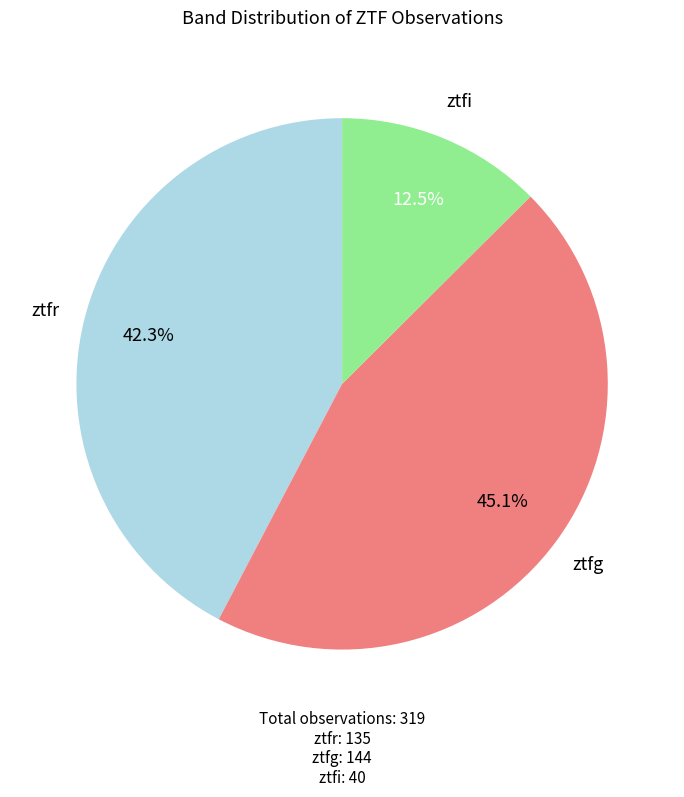

To the nearest percent, what is the combined percentage of ztfi and ztfr?

55%